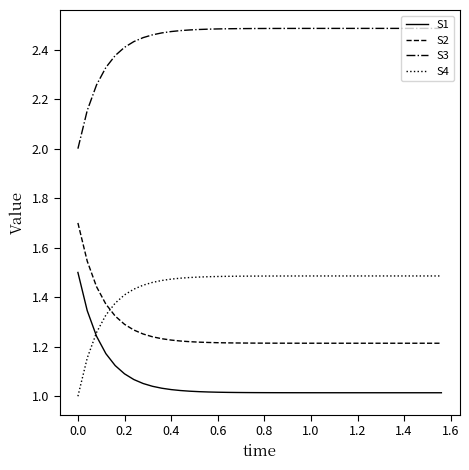

Which series has the largest total across all categories?

S3